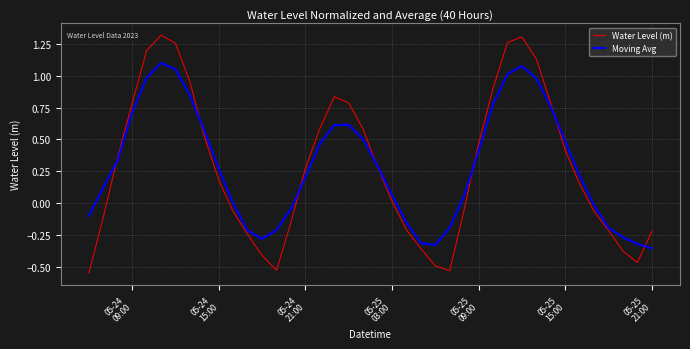

List the series in order of their peak value, highest first.

Water Level (m), Moving Avg